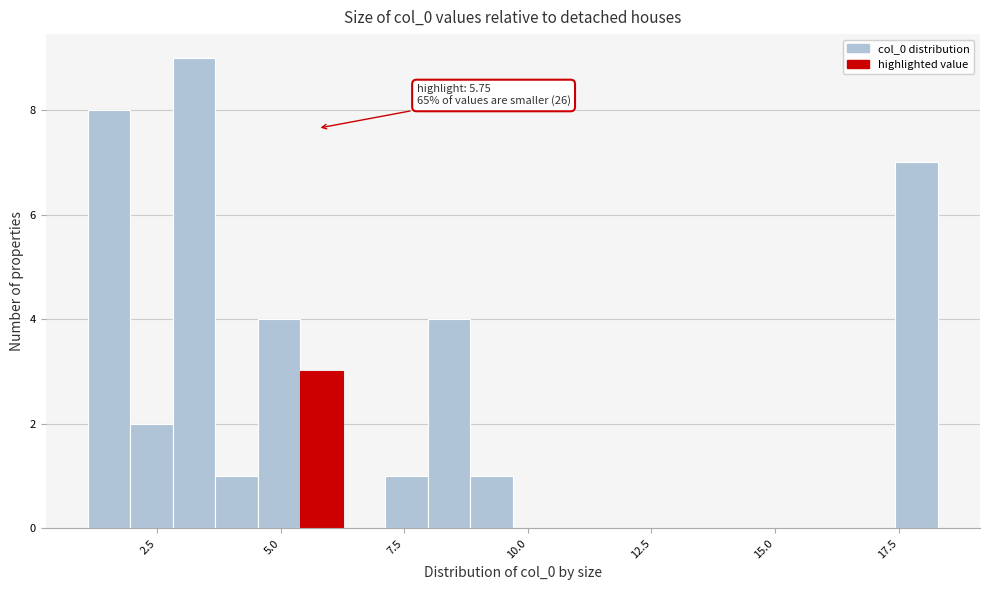

Read against the x-axis, roughly where is the centre of the tallest bar?

3.5